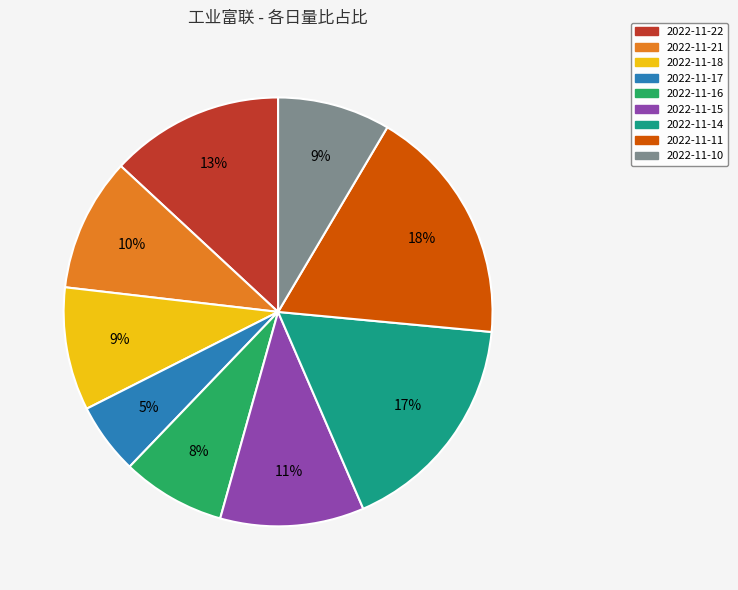

The 2022-11-22 slice represents 4% of the pie. True or false?

False